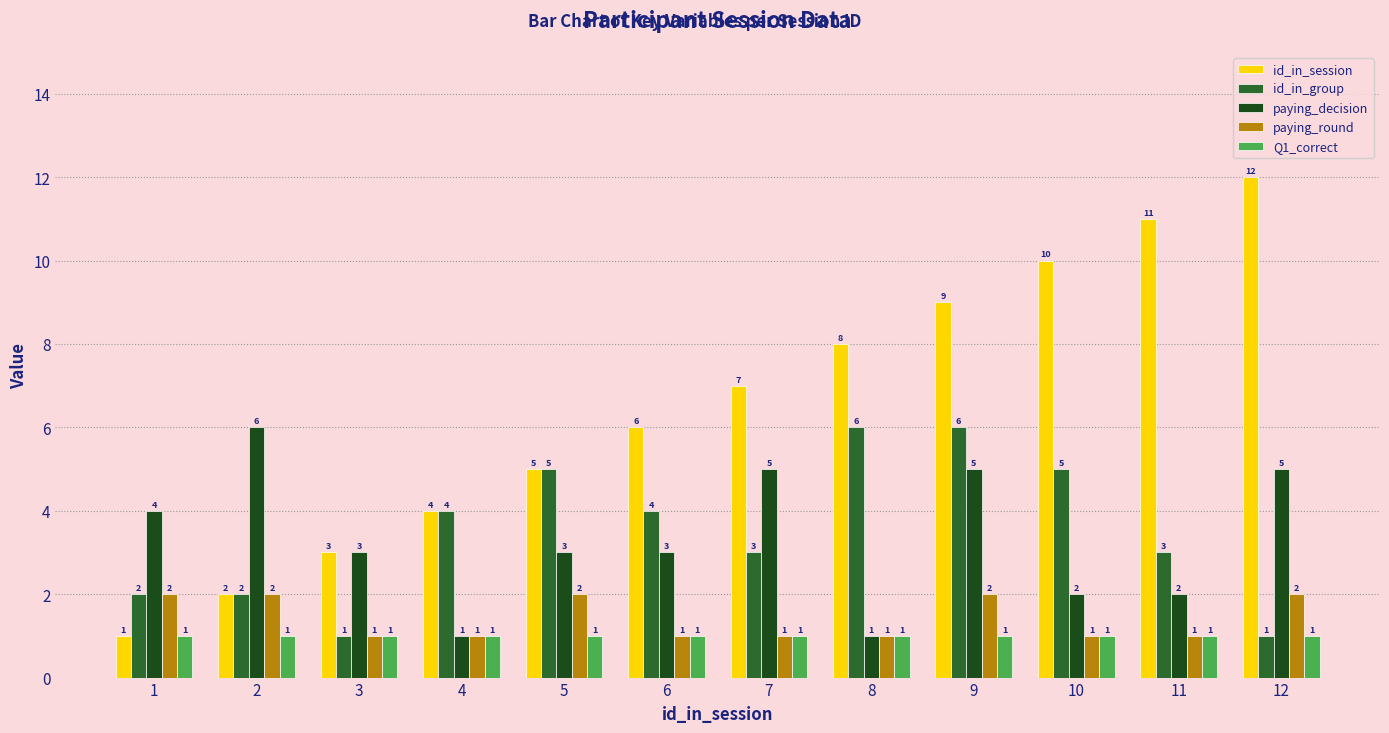

Reading left to right, extract all data points from this chart.

id_in_session: 1	2	3	4	5	6	7	8	9	10	11	12
id_in_group: 2	2	1	4	5	4	3	6	6	5	3	1
paying_decision: 4	6	3	1	3	3	5	1	5	2	2	5
paying_round: 2	2	1	1	2	1	1	1	2	1	1	2
Q1_correct: 1	1	1	1	1	1	1	1	1	1	1	1